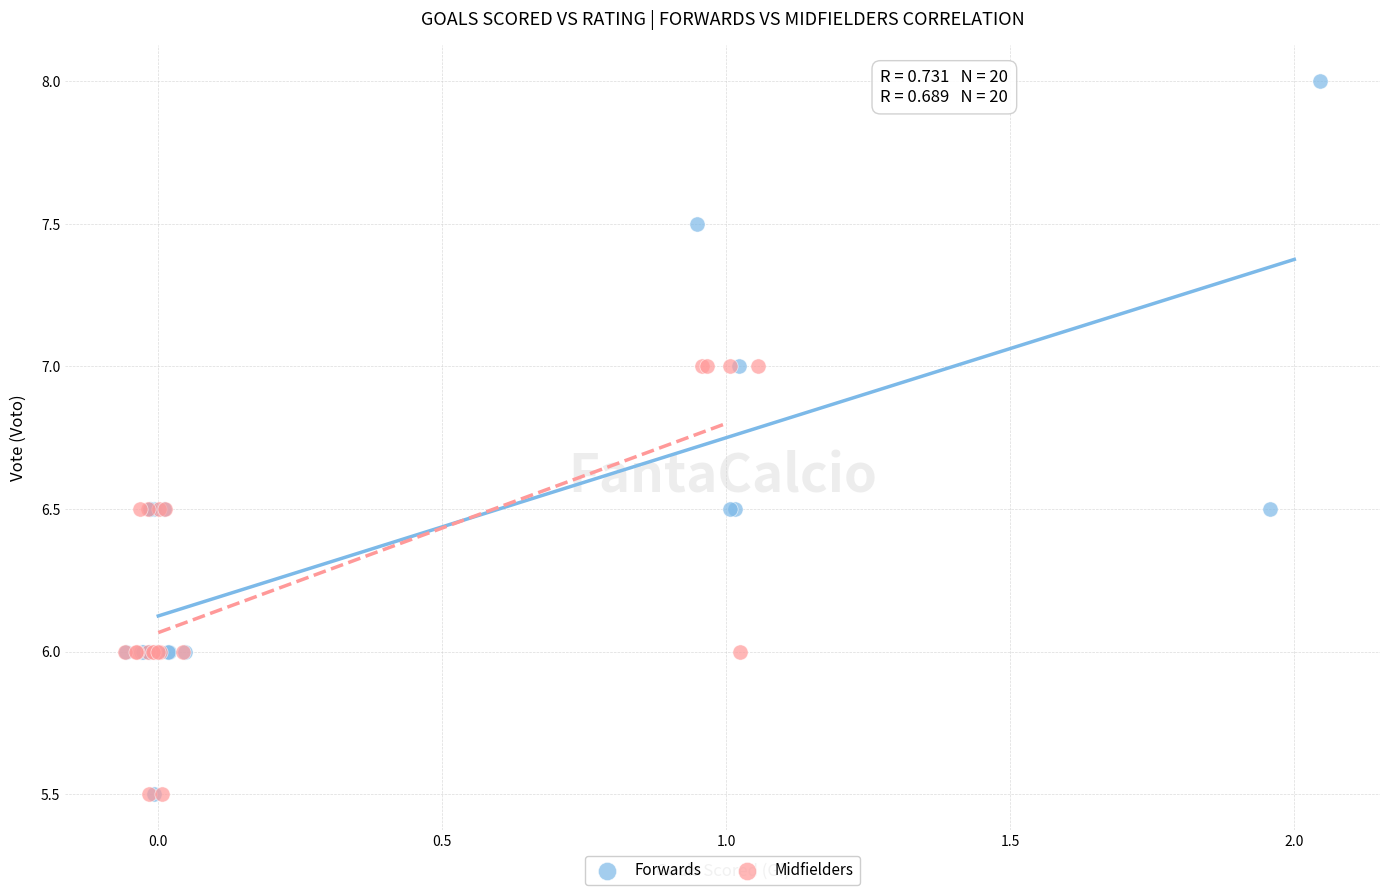

Which series has the widest spread of Y values?

Forwards